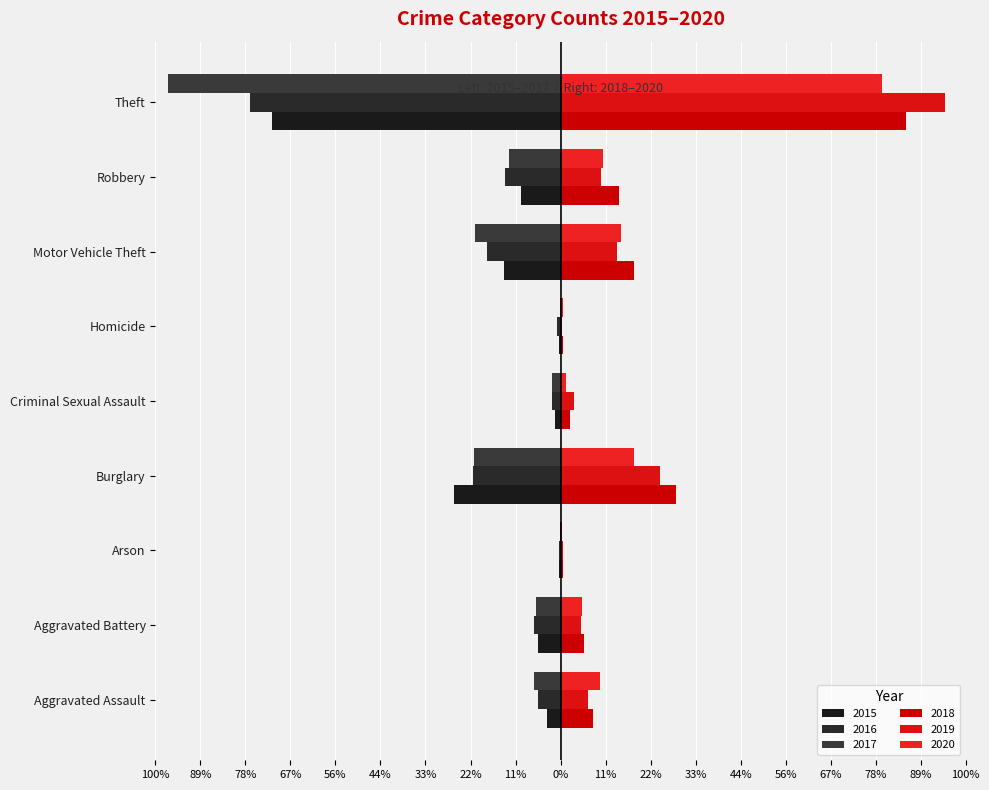

What is the label of the 8th bar from the right?

Aggravated Battery